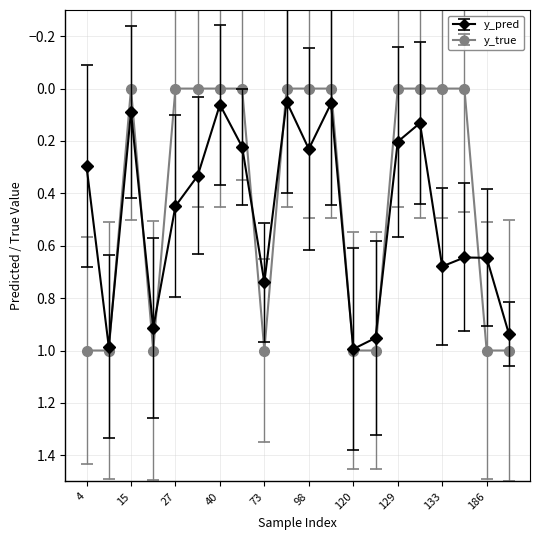

In y_pred, how many points are higher than both neighbors (excluding endpoints)?

6